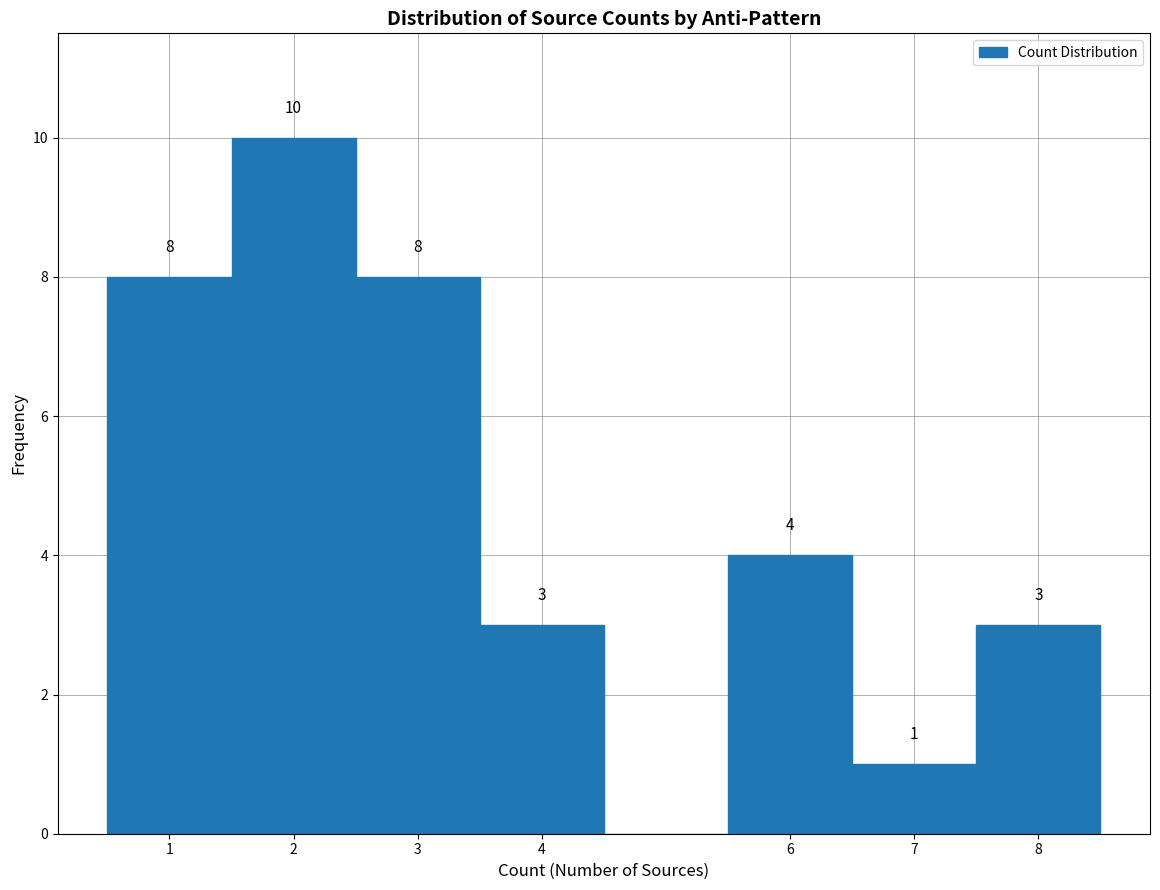

Over which range of the x-axis is the bar tallest?

1.5 to 2.5